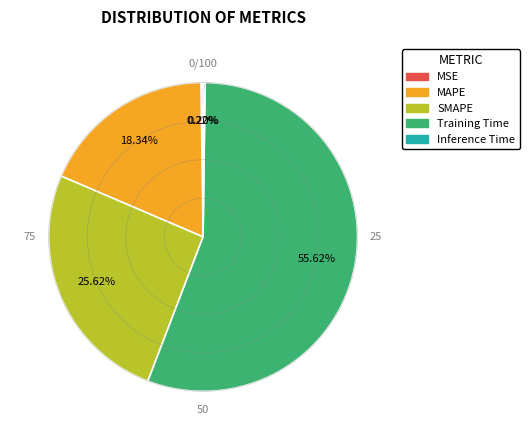

Which category has the biggest portion of the pie?

Training Time